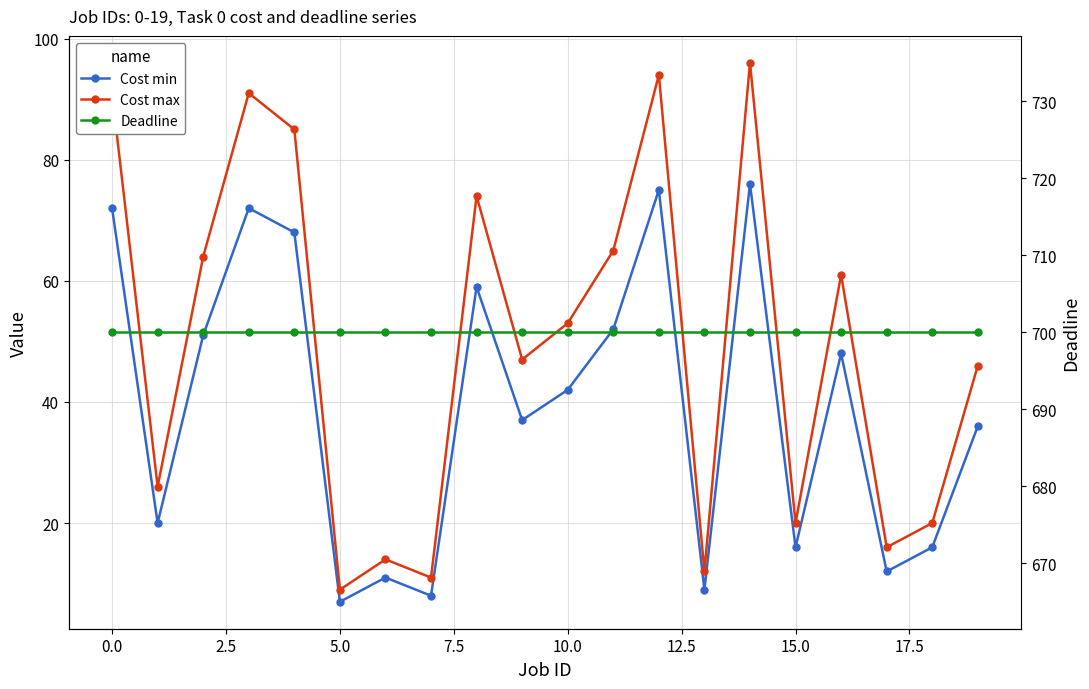

Which series has the largest range (max minus min)?

Cost max